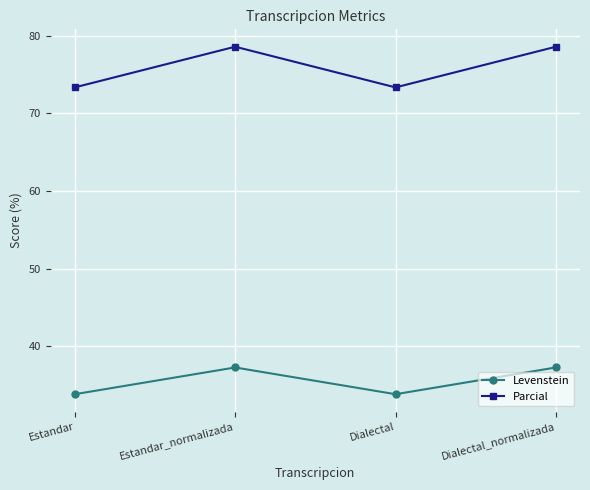

How many lines are shown in the chart?

2